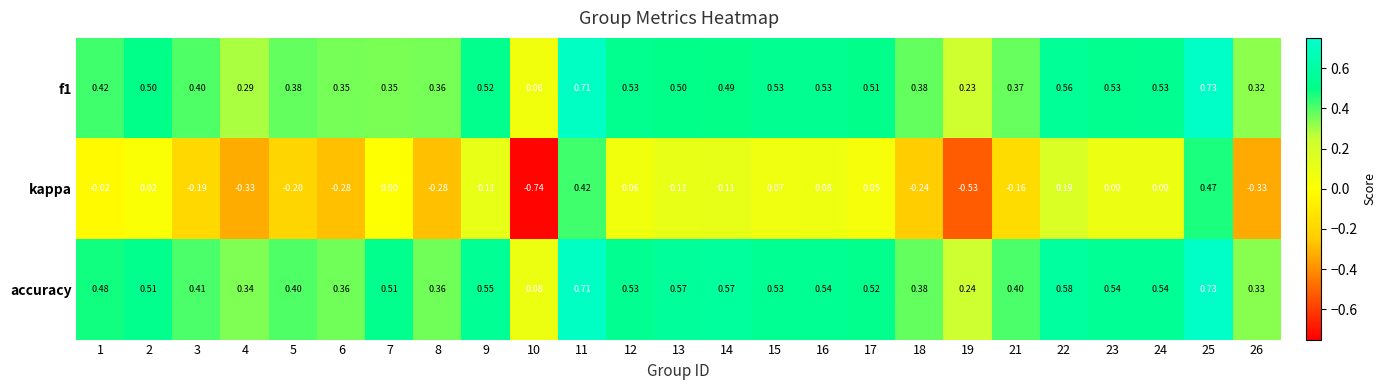

Between 14 and 25, which series saw the biggest shift?

kappa